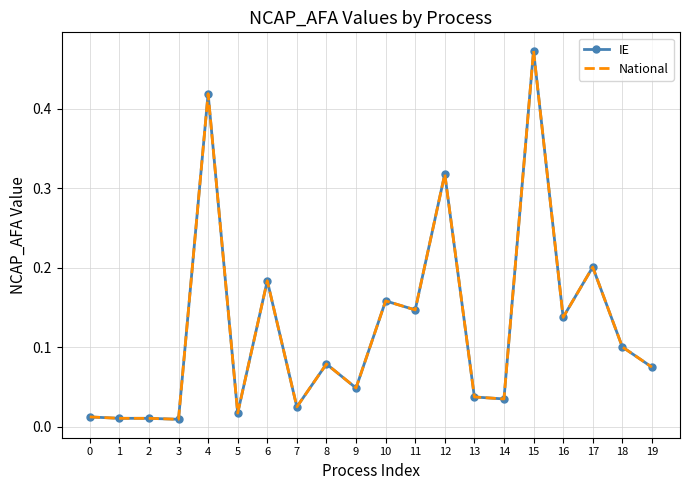

Reading left to right, extract all data points from this chart.

IE: 0=0.0	1=0.0	2=0.0	3=0.0	4=0.4	5=0.0	6=0.2	7=0.0	8=0.1	9=0.0	10=0.2	11=0.1	12=0.3	13=0.0	14=0.0	15=0.5	16=0.1	17=0.2	18=0.1	19=0.1
National: 0=0.0	1=0.0	2=0.0	3=0.0	4=0.4	5=0.0	6=0.2	7=0.0	8=0.1	9=0.0	10=0.2	11=0.1	12=0.3	13=0.0	14=0.0	15=0.5	16=0.1	17=0.2	18=0.1	19=0.1